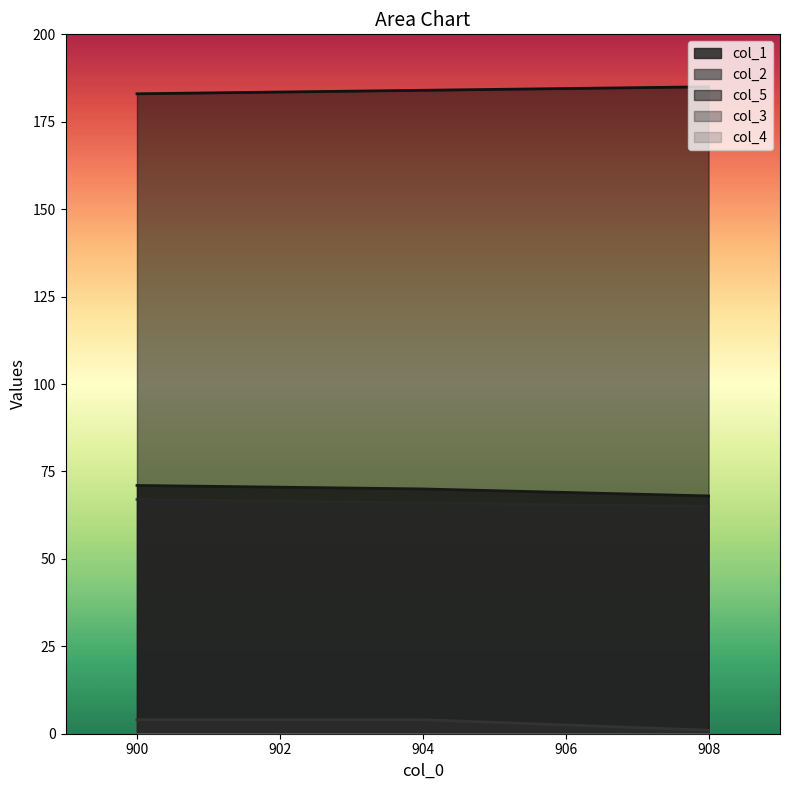

At which label does col_1 reach its minimum?

908